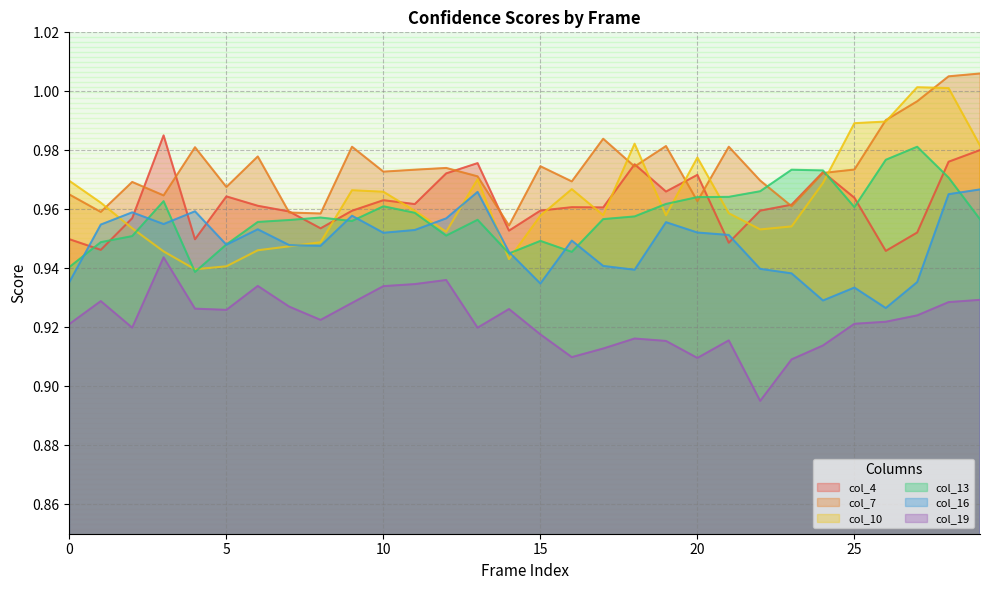

In col_16, how many points are higher than both neighbors (excluding endpoints)?

8